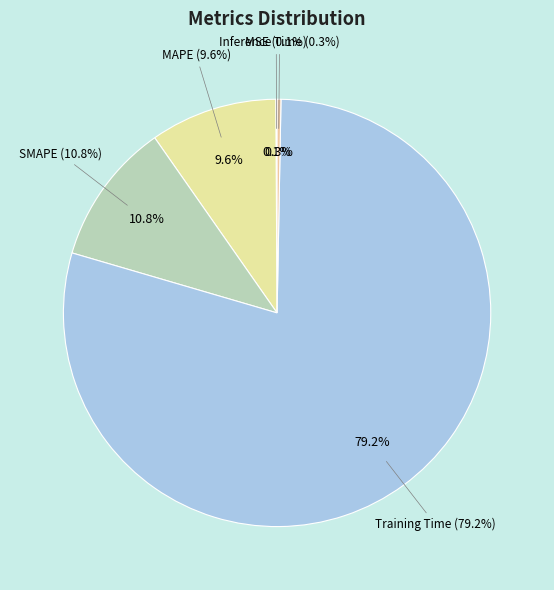

How many slices are in this pie chart?

5